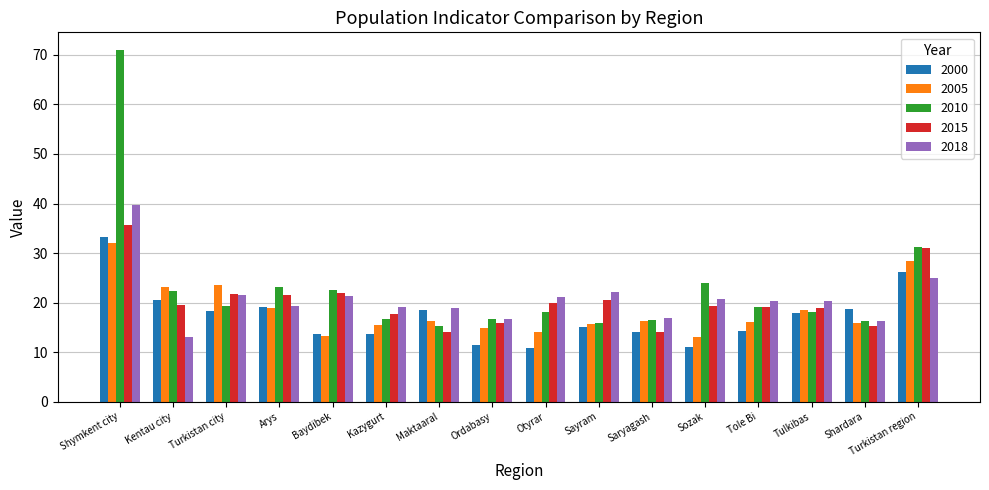

Which series has the largest total across all categories?

2010